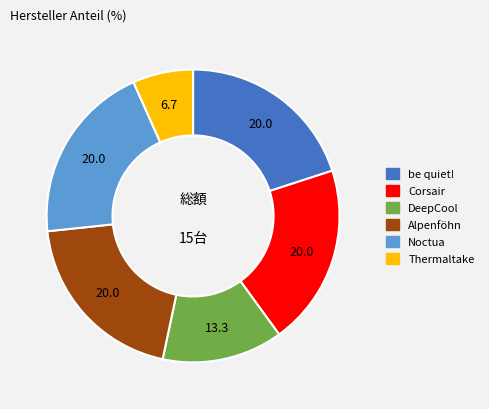

Which category has the smallest portion of the pie?

Thermaltake